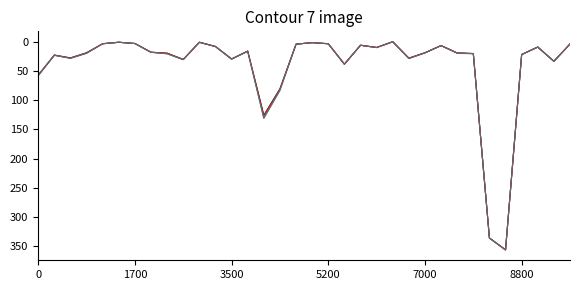

What is the greatest value displayed?

356.0